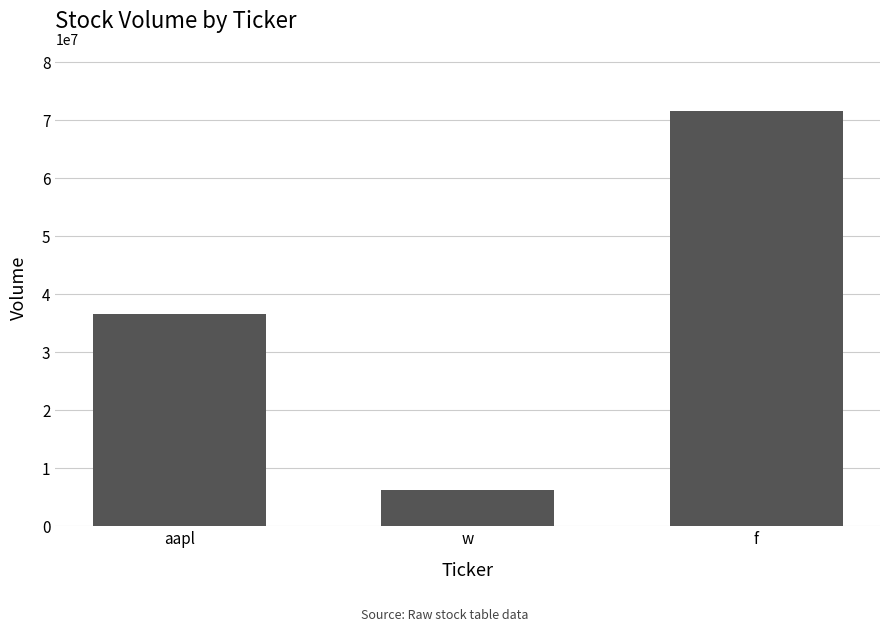

Rank the categories by value from highest to lowest.

f, aapl, w